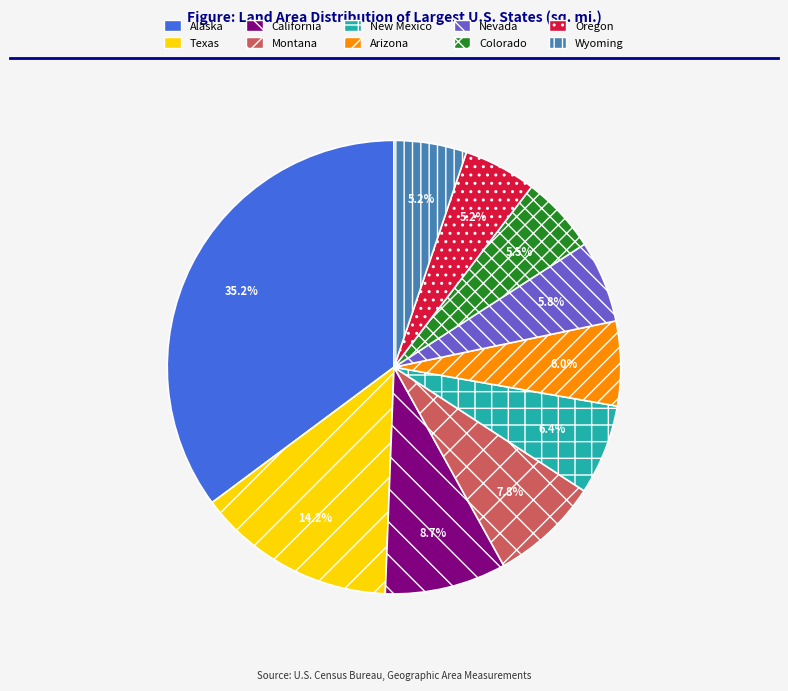

To the nearest percent, what percentage of the pie is Texas?

14%